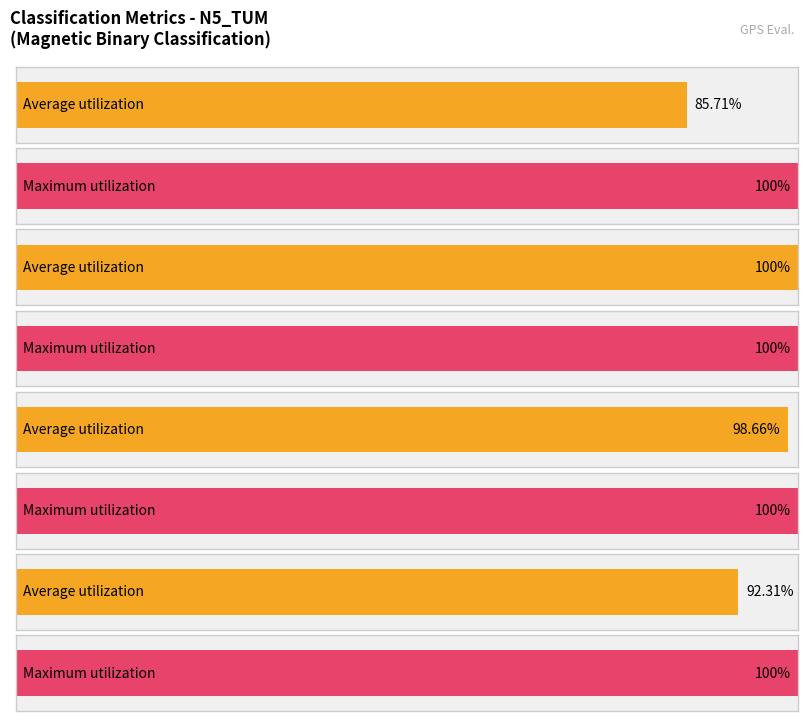

The Maximum utilization series shows 0.4 at TP or (Recall). True or false?

False